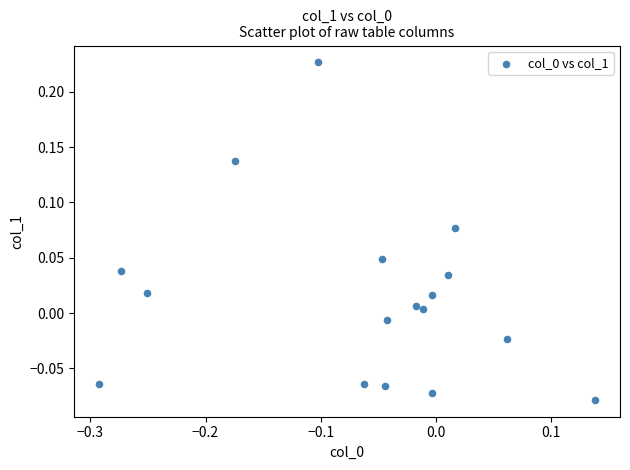

What is the range of Y values (max minus min)?

0.3